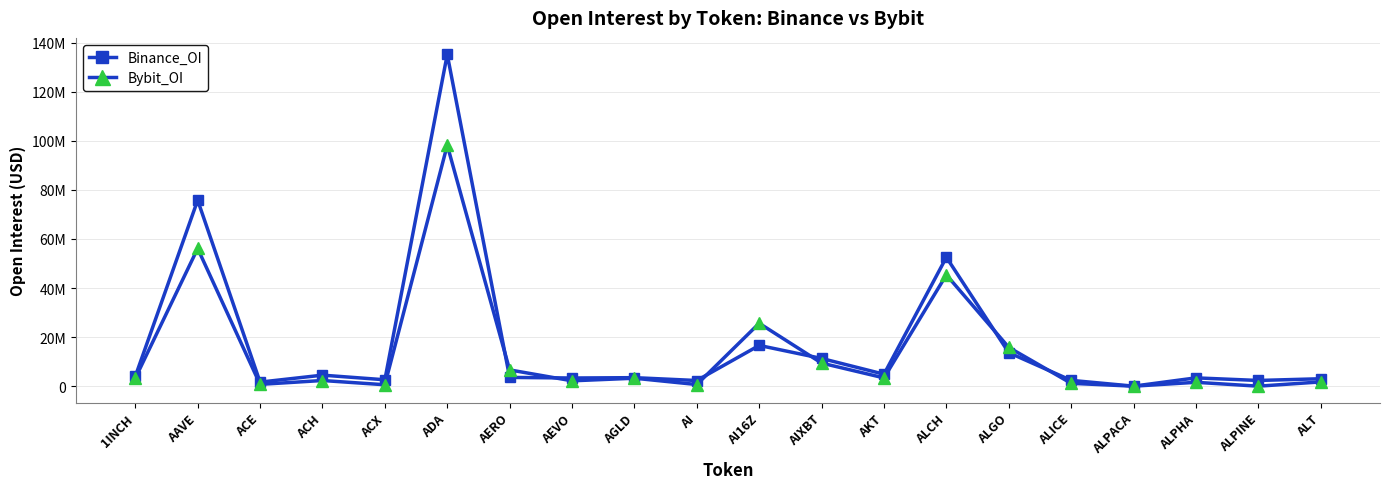

Reading left to right, transcribe all the data shown in this chart.

Binance_OI: 3974475	75803081	1653924	4498176	2611358	135211062	3578861	3329494	3473098	2309637	16618285	11308653	4881742	52543161	13665843	2372808	13085	3387432	2329058	3031422
Bybit_OI: 3237466	56134121	738994	2312596	579036	98232027	6632333	2187139	3246287	671399	25642068	9412293	3379225	45373288	15807170	1168079	0	1581283	0	1740696